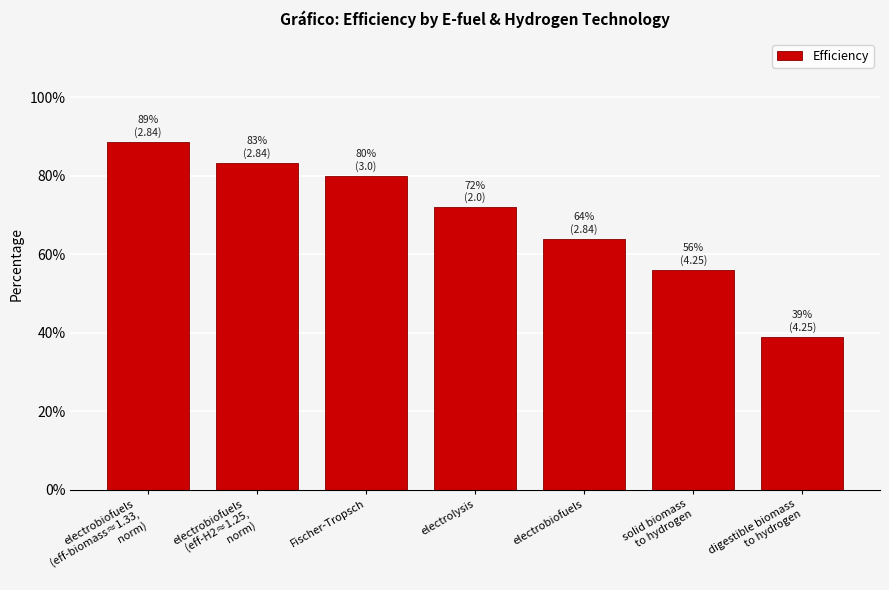

The value at Fischer-Tropsch is 54.1. True or false?

False